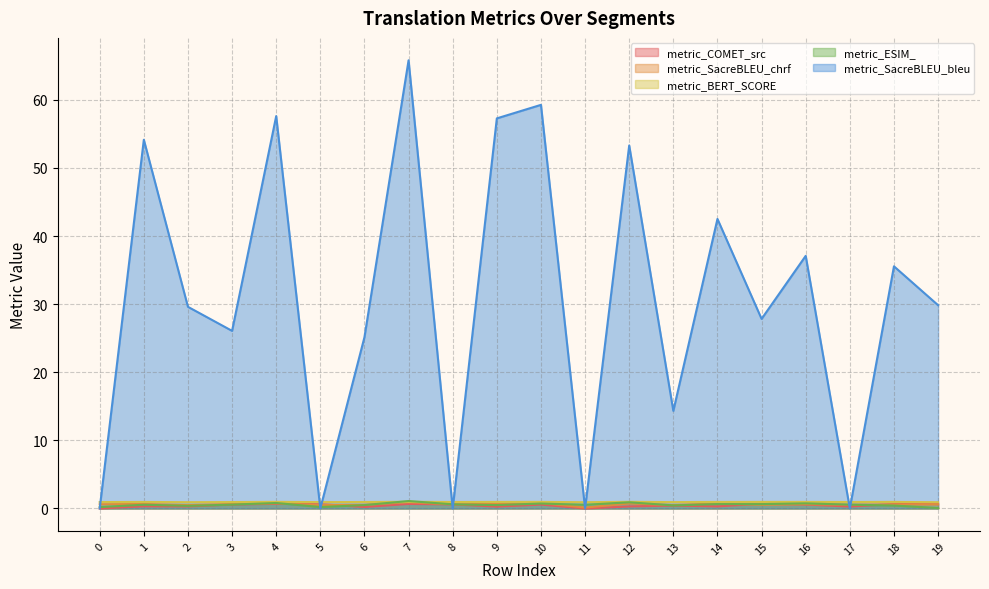

At which category is the sum across all series the highest?

7